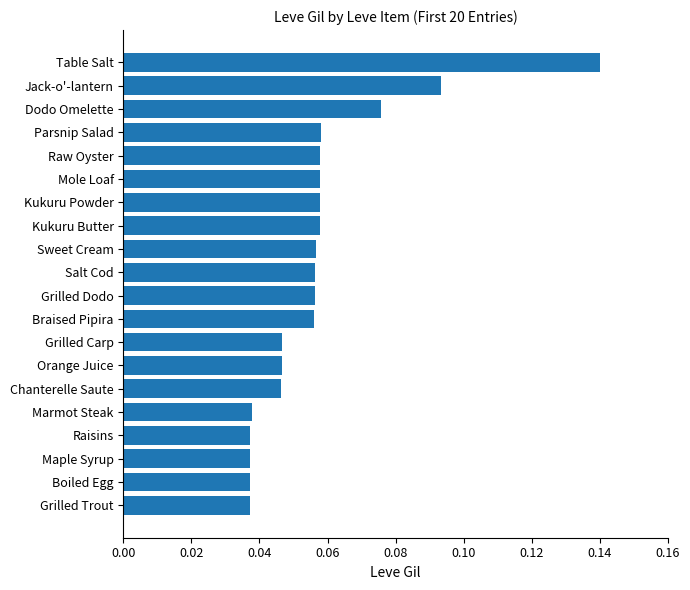

What is the sum of all values?

1.1